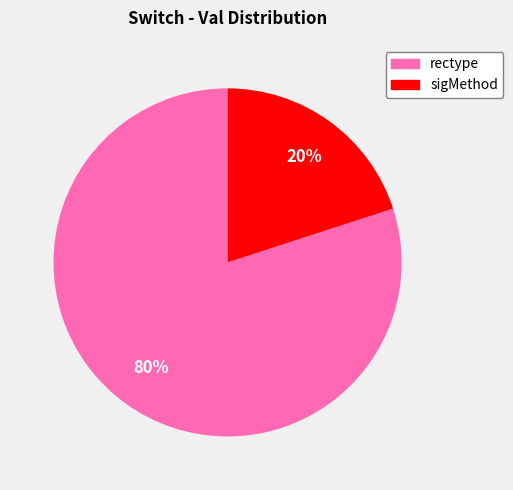

Which slice is the largest?

rectype